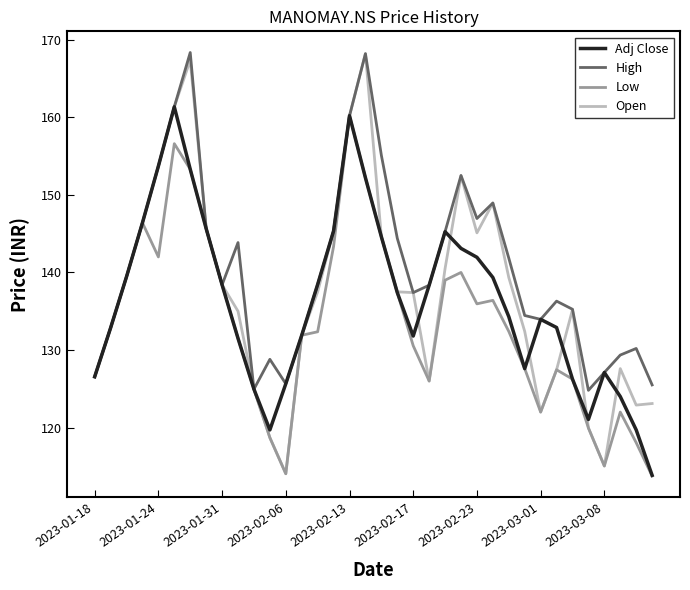

Which series has the largest range (max minus min)?

Open